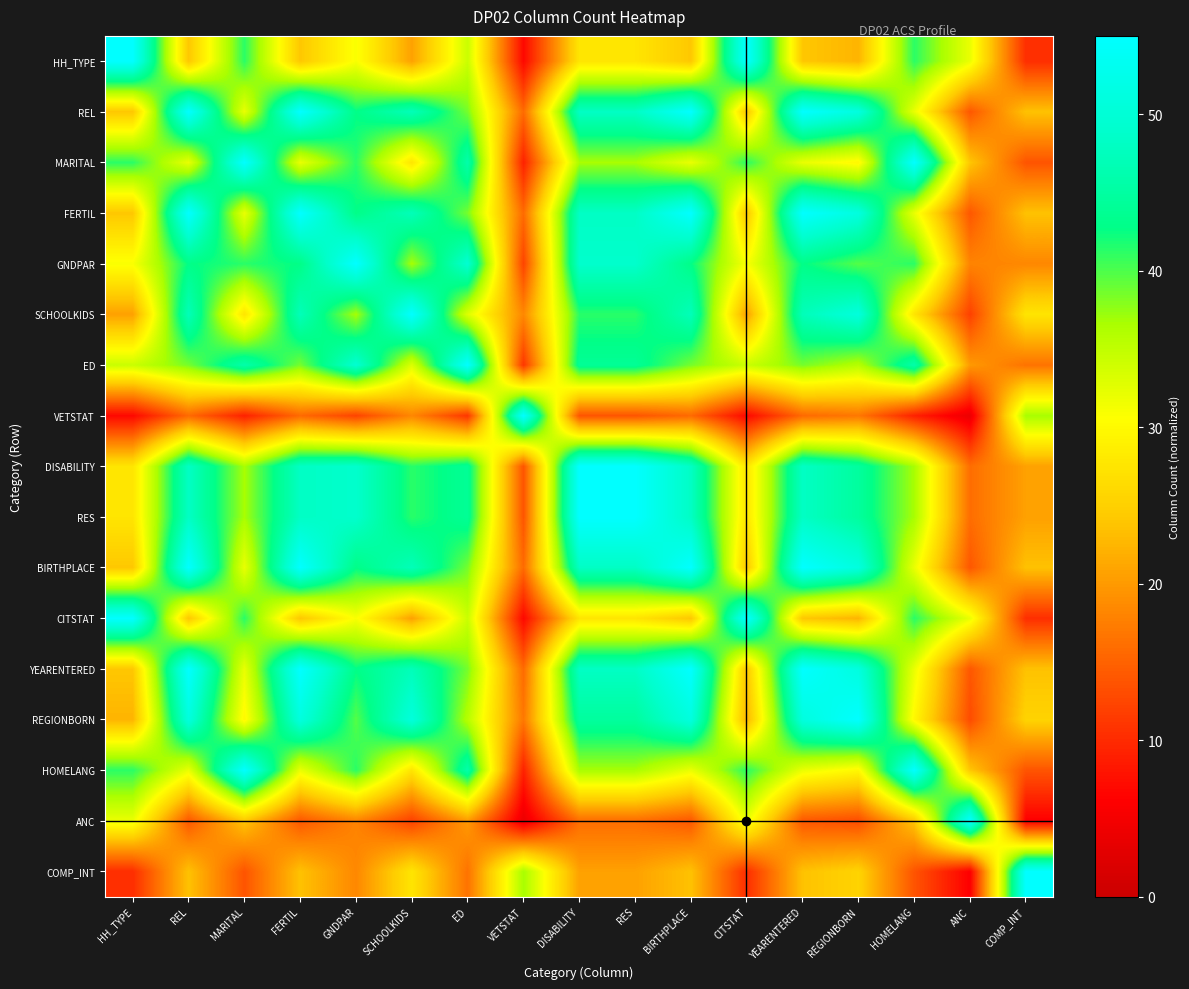

Rank the series at HH_TYPE from highest to lowest value.

HH_TYPE, CITSTAT, MARITAL, HOMELANG, ED, ANC, GNDPAR, DISABILITY, RES, REL, FERTIL, BIRTHPLACE, YEARENTERED, REGIONBORN, SCHOOLKIDS, COMP_INT, VETSTAT